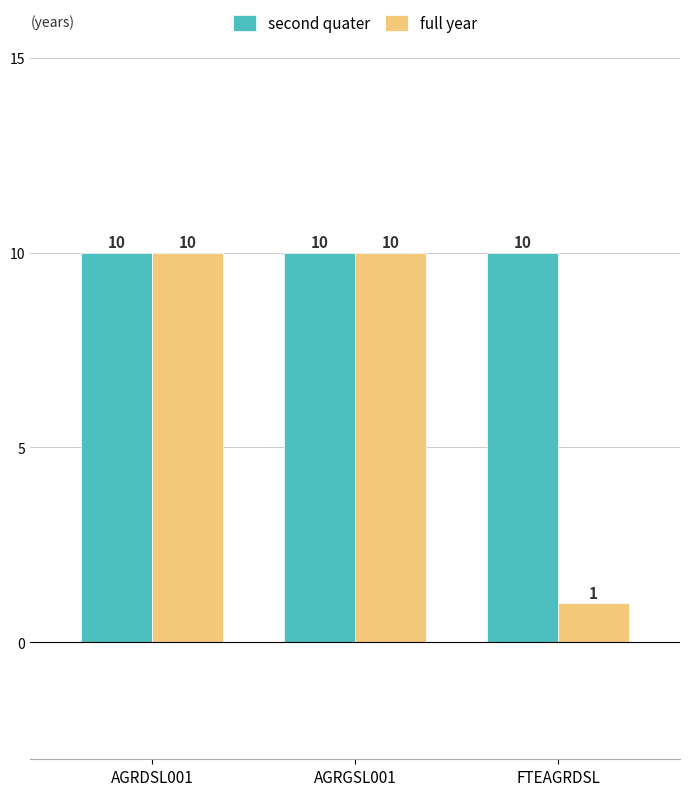

What is the sum of all full year values?

21